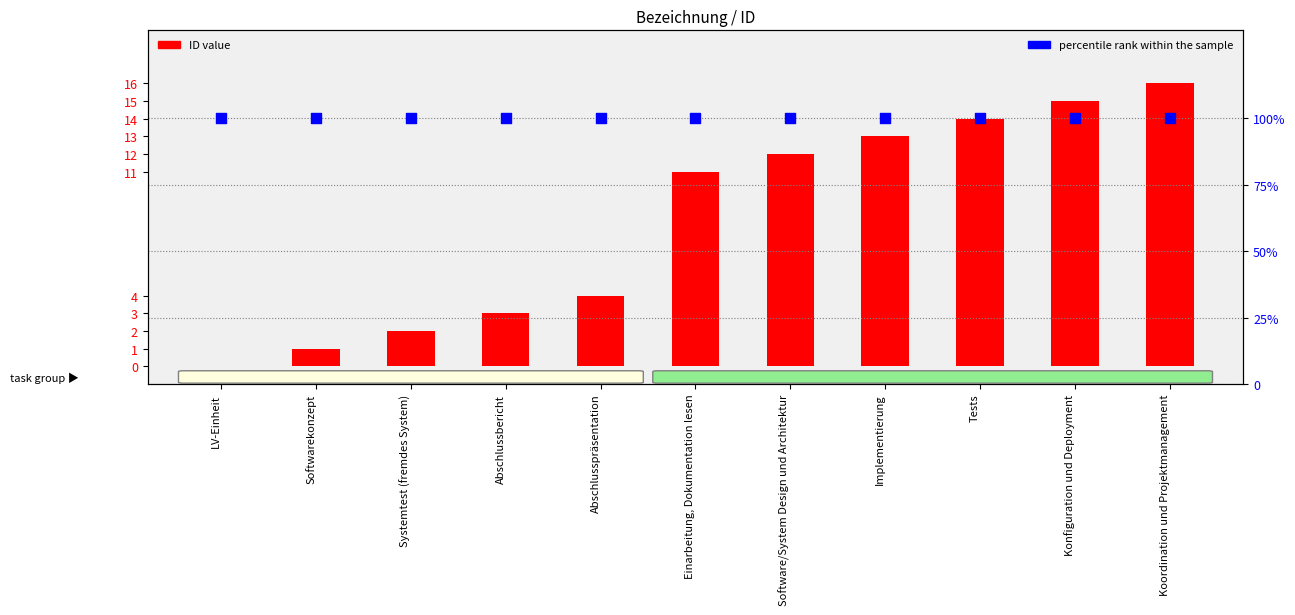

Is the value of percentile rank within the sample at LV-Einheit greater than the value of ID value at LV-Einheit?

Yes